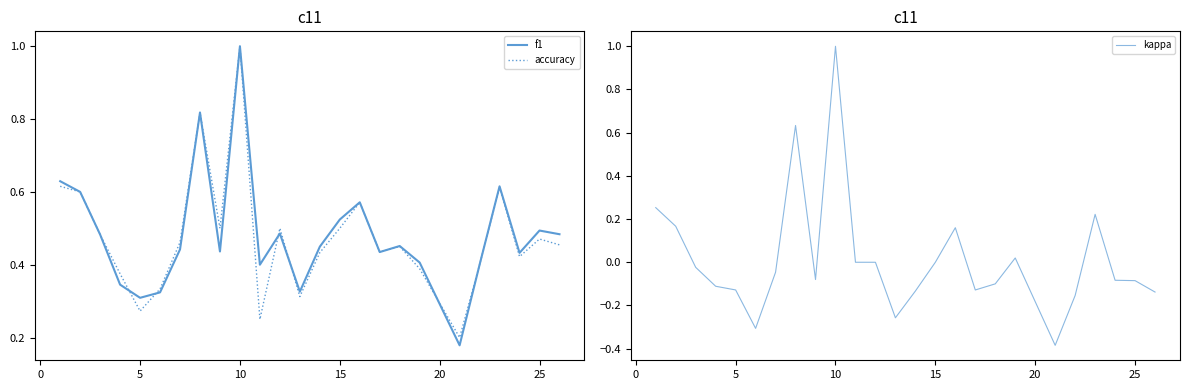

Which series has the largest range (max minus min)?

kappa